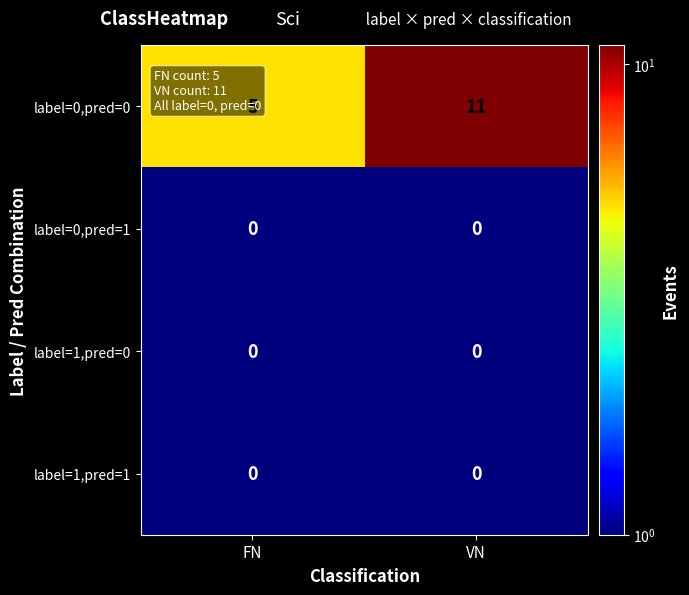

What is the sum of the label=0,pred=0 values at FN and VN?

16